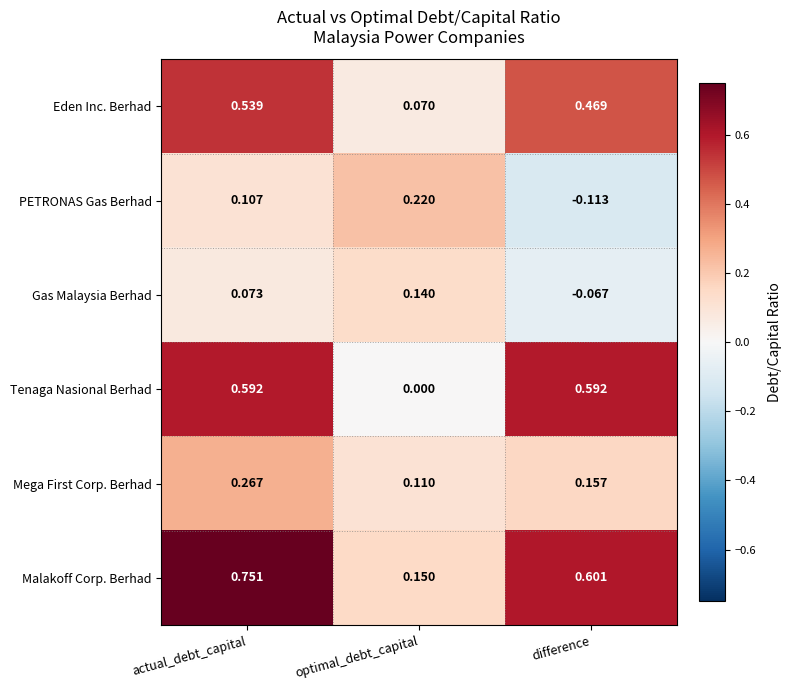

Which series has the widest spread of values?

Malakoff Corp. Berhad